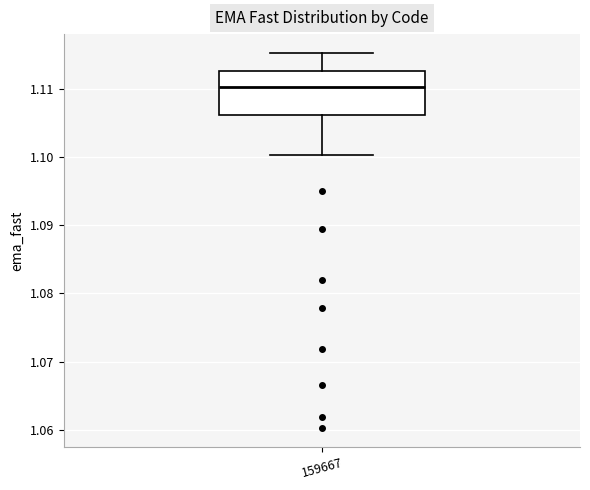

Transcribe this box plot: give where the median line is, the range the box spans, and where the two whiskers end, as read against the y-axis. The values are not printed on the chart, so give them approximately, as read against the axis.

median 1.110, box 1.106 to 1.113, whiskers 1.100 to 1.115